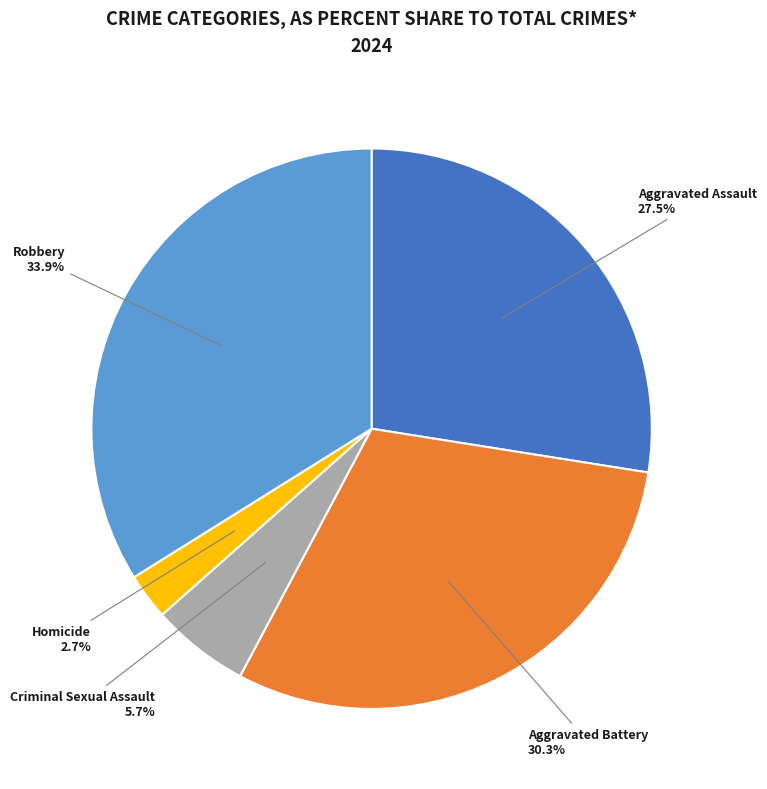

Which slice is the smallest?

Homicide